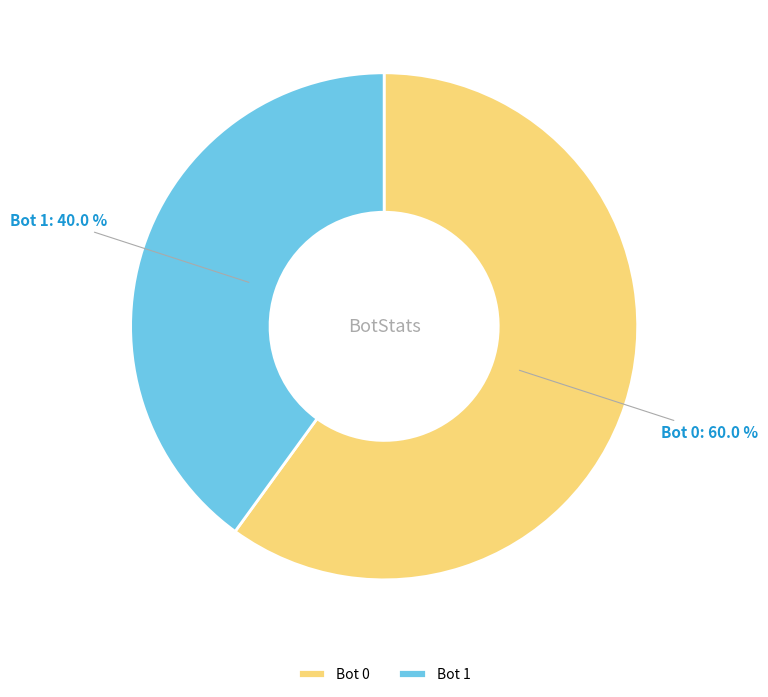

Is Bot 0 the majority of the pie?

Yes